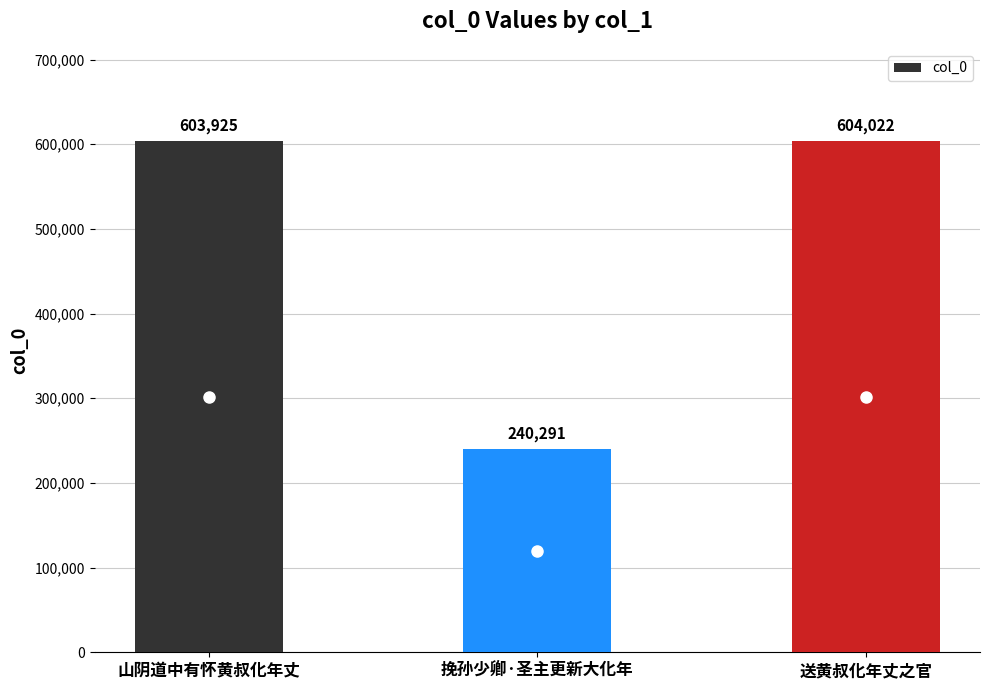

Does the chart contain stacked bars?

No